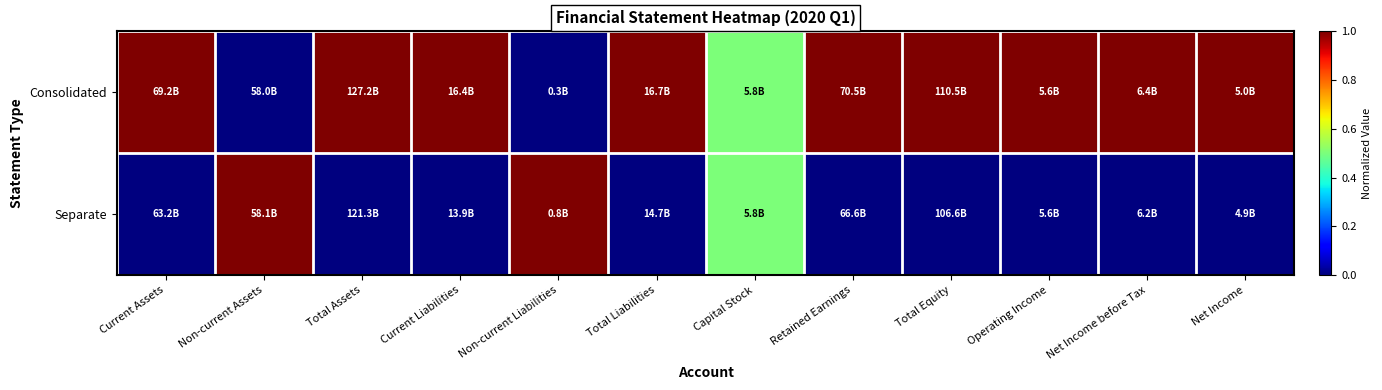

At which category does the chart reach its minimum across all series?

Non-current Assets